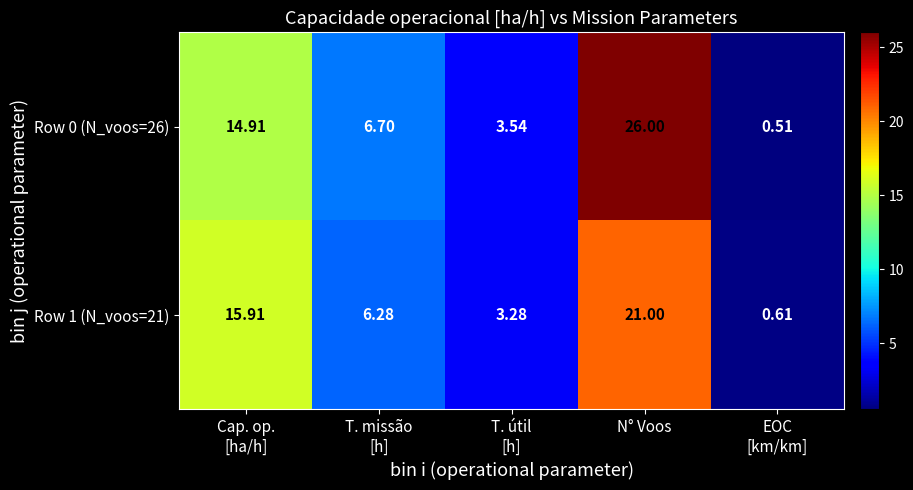

At which category does the chart reach its peak across all series?

N° Voos